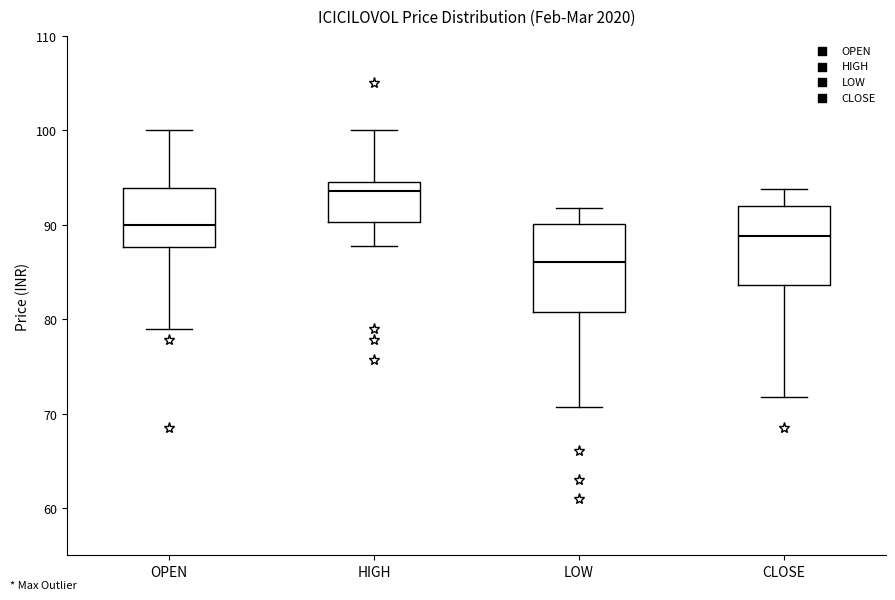

Which box's median line is the lowest?

LOW